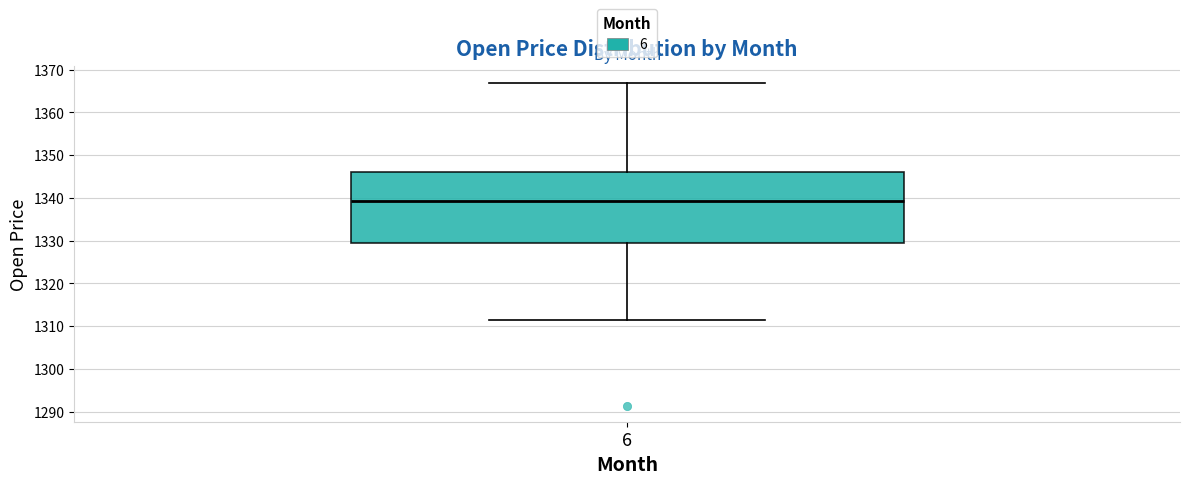

Where is the lower edge of the box at x = 6 on the y-axis? The values are not printed on the chart, so give them approximately, as read against the axis.

1329